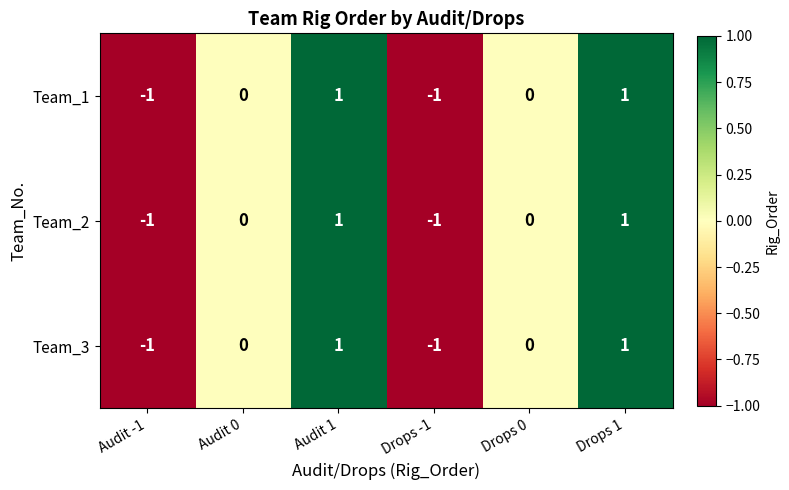

Reading left to right, transcribe all the data shown in this chart.

Team_1: Audit -1=-1	Audit 0=0	Audit 1=1	Drops -1=-1	Drops 0=0	Drops 1=1
Team_2: Audit -1=-1	Audit 0=0	Audit 1=1	Drops -1=-1	Drops 0=0	Drops 1=1
Team_3: Audit -1=-1	Audit 0=0	Audit 1=1	Drops -1=-1	Drops 0=0	Drops 1=1